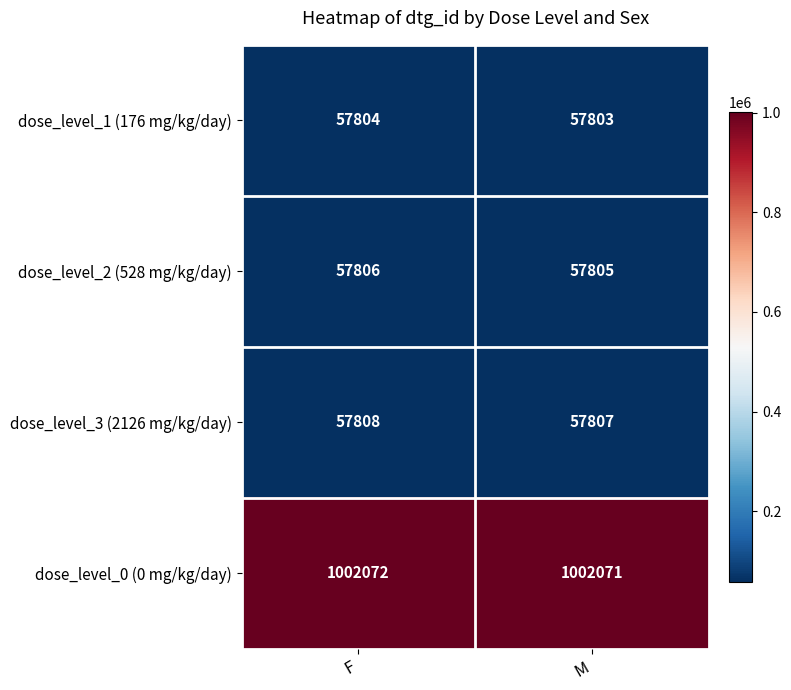

Is the value of dose_level_3 (2126 mg/kg/day) at M greater than the value of dose_level_1 (176 mg/kg/day) at F?

Yes